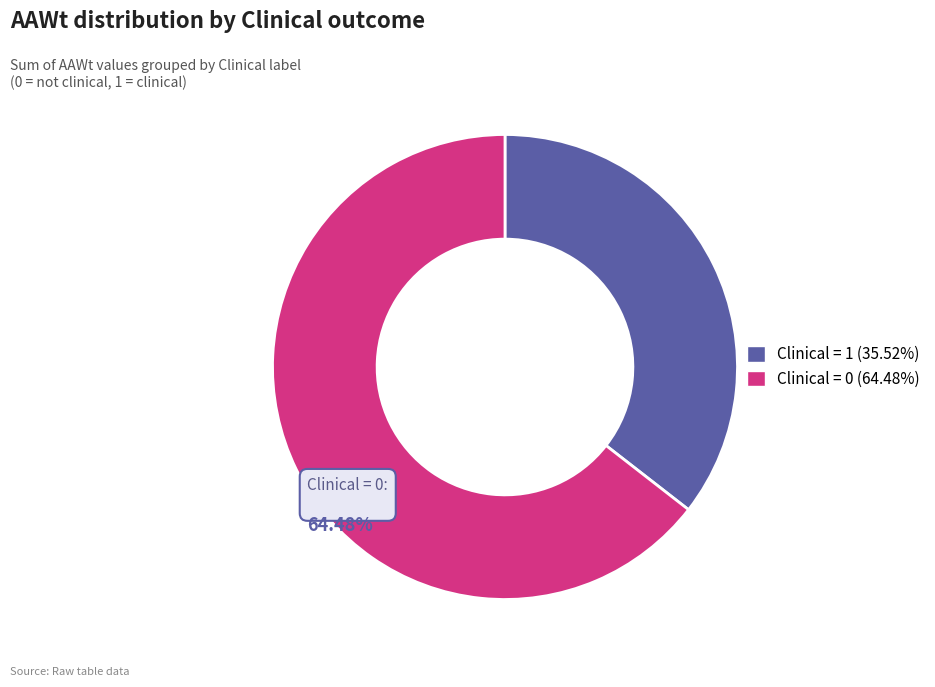

Does Clinical = 0 (64.48%) account for over 50% of the chart?

Yes